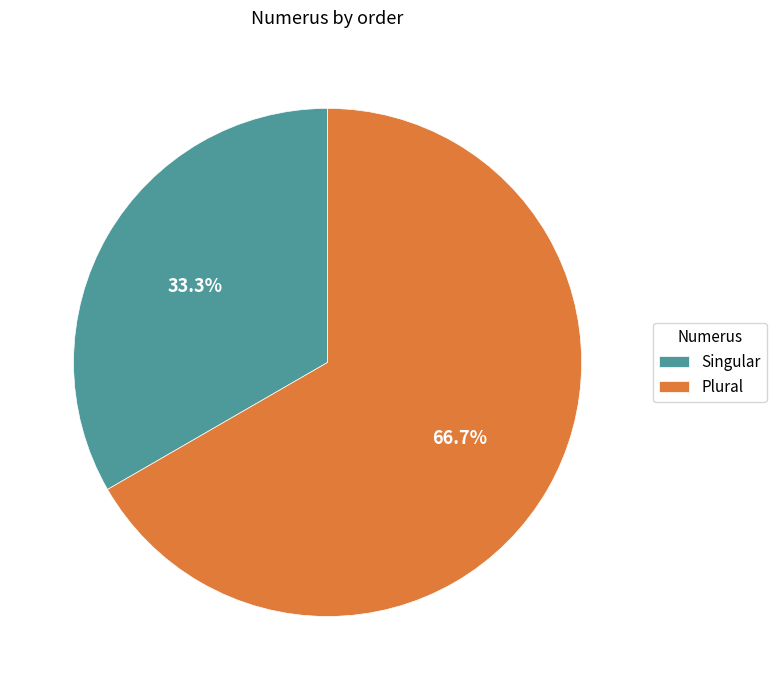

Rank the categories by value from lowest to highest.

Singular, Plural